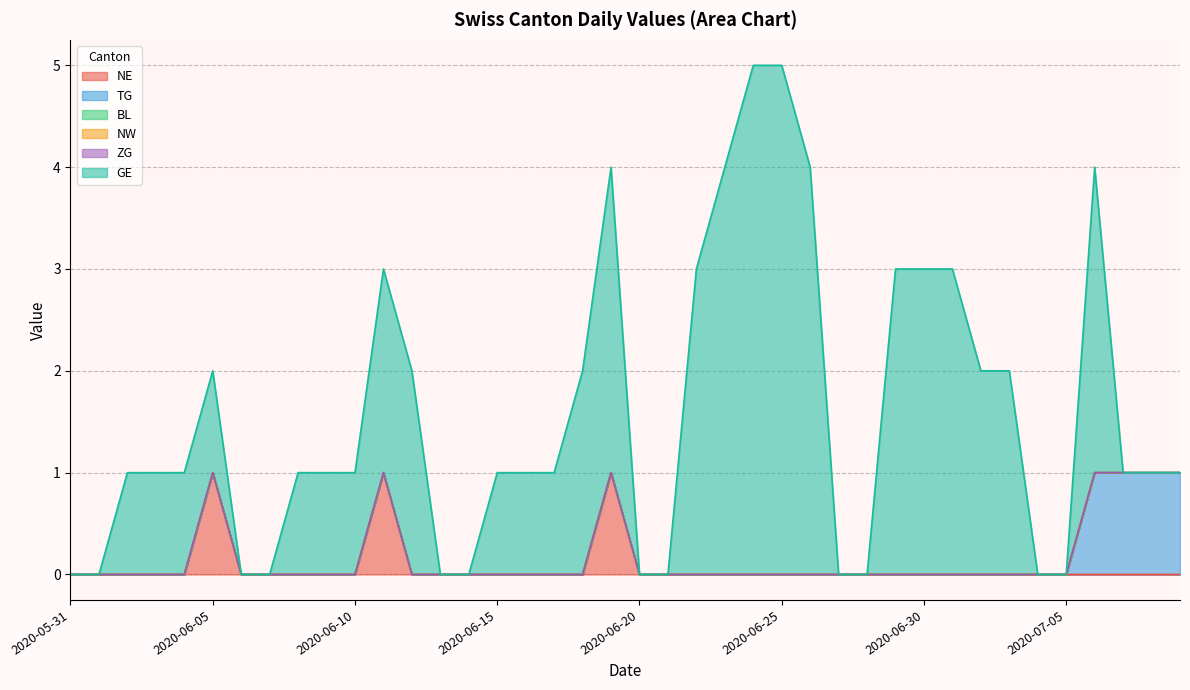

Reading right to left, extract all data points from this chart.

NE: 2020-07-09=0	2020-07-08=0	2020-07-07=0	2020-07-06=0	2020-07-05=0	2020-07-04=0	2020-07-03=0	2020-07-02=0	2020-07-01=0	2020-06-30=0	2020-06-29=0	2020-06-28=0	2020-06-27=0	2020-06-26=0	2020-06-25=0	2020-06-24=0	2020-06-23=0	2020-06-22=0	2020-06-21=0	2020-06-20=0	2020-06-19=1	2020-06-18=0	2020-06-17=0	2020-06-16=0	2020-06-15=0	2020-06-14=0	2020-06-13=0	2020-06-12=0	2020-06-11=1	2020-06-10=0	2020-06-09=0	2020-06-08=0	2020-06-07=0	2020-06-06=0	2020-06-05=1	2020-06-04=0	2020-06-03=0	2020-06-02=0	2020-06-01=0	2020-05-31=0
TG: 2020-07-09=1	2020-07-08=1	2020-07-07=1	2020-07-06=1	2020-07-05=0	2020-07-04=0	2020-07-03=0	2020-07-02=0	2020-07-01=0	2020-06-30=0	2020-06-29=0	2020-06-28=0	2020-06-27=0	2020-06-26=0	2020-06-25=0	2020-06-24=0	2020-06-23=0	2020-06-22=0	2020-06-21=0	2020-06-20=0	2020-06-19=0	2020-06-18=0	2020-06-17=0	2020-06-16=0	2020-06-15=0	2020-06-14=0	2020-06-13=0	2020-06-12=0	2020-06-11=0	2020-06-10=0	2020-06-09=0	2020-06-08=0	2020-06-07=0	2020-06-06=0	2020-06-05=0	2020-06-04=0	2020-06-03=0	2020-06-02=0	2020-06-01=0	2020-05-31=0
BL: 2020-07-09=0	2020-07-08=0	2020-07-07=0	2020-07-06=0	2020-07-05=0	2020-07-04=0	2020-07-03=0	2020-07-02=0	2020-07-01=0	2020-06-30=0	2020-06-29=0	2020-06-28=0	2020-06-27=0	2020-06-26=0	2020-06-25=0	2020-06-24=0	2020-06-23=0	2020-06-22=0	2020-06-21=0	2020-06-20=0	2020-06-19=0	2020-06-18=0	2020-06-17=0	2020-06-16=0	2020-06-15=0	2020-06-14=0	2020-06-13=0	2020-06-12=0	2020-06-11=0	2020-06-10=0	2020-06-09=0	2020-06-08=0	2020-06-07=0	2020-06-06=0	2020-06-05=0	2020-06-04=0	2020-06-03=0	2020-06-02=0	2020-06-01=0	2020-05-31=0
NW: 2020-07-09=0	2020-07-08=0	2020-07-07=0	2020-07-06=0	2020-07-05=0	2020-07-04=0	2020-07-03=0	2020-07-02=0	2020-07-01=0	2020-06-30=0	2020-06-29=0	2020-06-28=0	2020-06-27=0	2020-06-26=0	2020-06-25=0	2020-06-24=0	2020-06-23=0	2020-06-22=0	2020-06-21=0	2020-06-20=0	2020-06-19=0	2020-06-18=0	2020-06-17=0	2020-06-16=0	2020-06-15=0	2020-06-14=0	2020-06-13=0	2020-06-12=0	2020-06-11=0	2020-06-10=0	2020-06-09=0	2020-06-08=0	2020-06-07=0	2020-06-06=0	2020-06-05=0	2020-06-04=0	2020-06-03=0	2020-06-02=0	2020-06-01=0	2020-05-31=0
ZG: 2020-07-09=0	2020-07-08=0	2020-07-07=0	2020-07-06=0	2020-07-05=0	2020-07-04=0	2020-07-03=0	2020-07-02=0	2020-07-01=0	2020-06-30=0	2020-06-29=0	2020-06-28=0	2020-06-27=0	2020-06-26=0	2020-06-25=0	2020-06-24=0	2020-06-23=0	2020-06-22=0	2020-06-21=0	2020-06-20=0	2020-06-19=0	2020-06-18=0	2020-06-17=0	2020-06-16=0	2020-06-15=0	2020-06-14=0	2020-06-13=0	2020-06-12=0	2020-06-11=0	2020-06-10=0	2020-06-09=0	2020-06-08=0	2020-06-07=0	2020-06-06=0	2020-06-05=0	2020-06-04=0	2020-06-03=0	2020-06-02=0	2020-06-01=0	2020-05-31=0
GE: 2020-07-09=0	2020-07-08=0	2020-07-07=0	2020-07-06=3	2020-07-05=0	2020-07-04=0	2020-07-03=2	2020-07-02=2	2020-07-01=3	2020-06-30=3	2020-06-29=3	2020-06-28=0	2020-06-27=0	2020-06-26=4	2020-06-25=5	2020-06-24=5	2020-06-23=4	2020-06-22=3	2020-06-21=0	2020-06-20=0	2020-06-19=3	2020-06-18=2	2020-06-17=1	2020-06-16=1	2020-06-15=1	2020-06-14=0	2020-06-13=0	2020-06-12=2	2020-06-11=2	2020-06-10=1	2020-06-09=1	2020-06-08=1	2020-06-07=0	2020-06-06=0	2020-06-05=1	2020-06-04=1	2020-06-03=1	2020-06-02=1	2020-06-01=0	2020-05-31=0